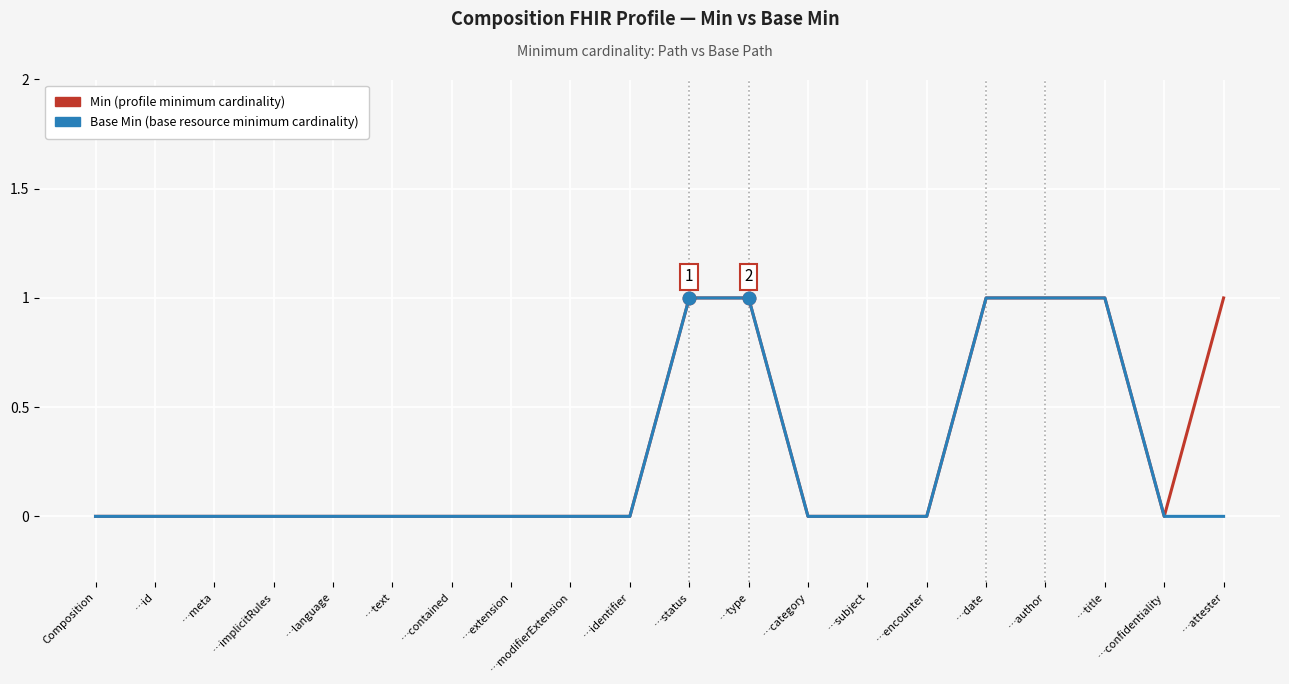

Does the chart display data point markers on the line(s)?

No